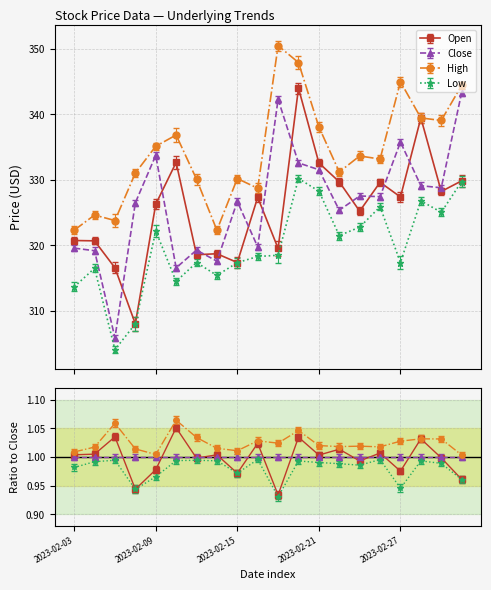

List the series in order of their peak value, highest first.

High, Open, Close, Low